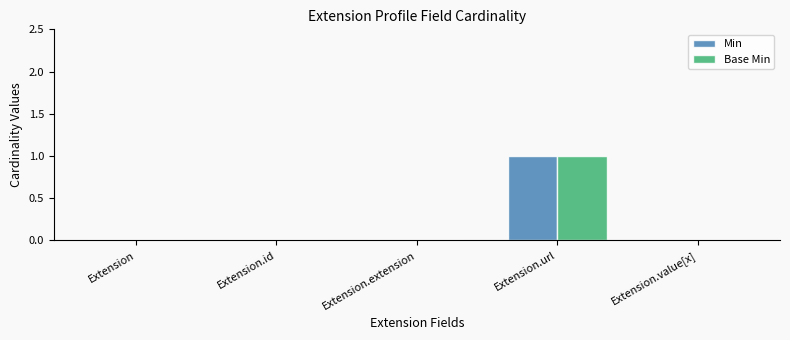

What value does the Base Min series have at Extension.url?

1